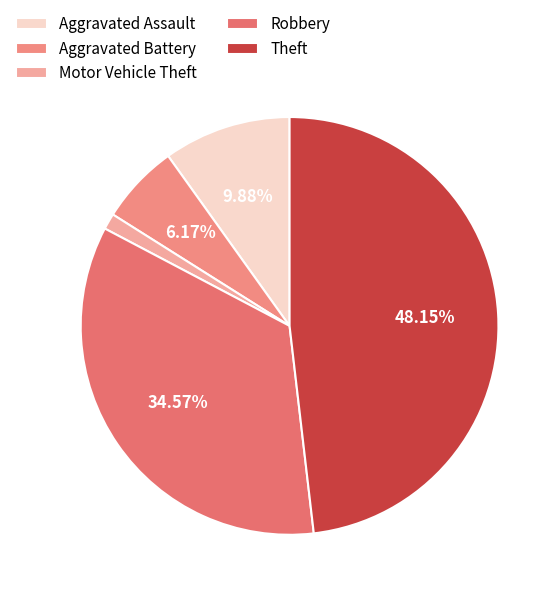

To the nearest percent, what is the difference between the largest and smallest slice percentages?

47%